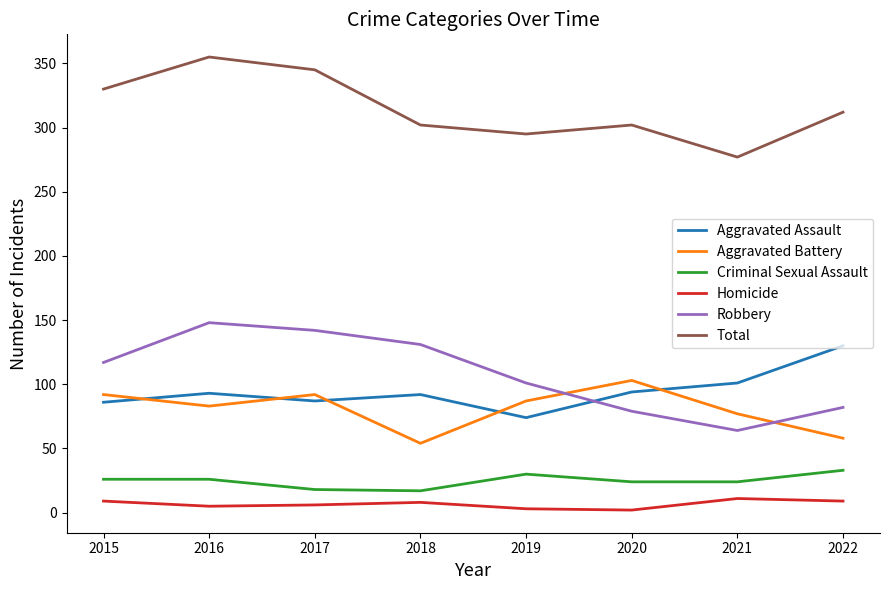

What is the difference between the maximum and minimum values in the Robbery series?

84